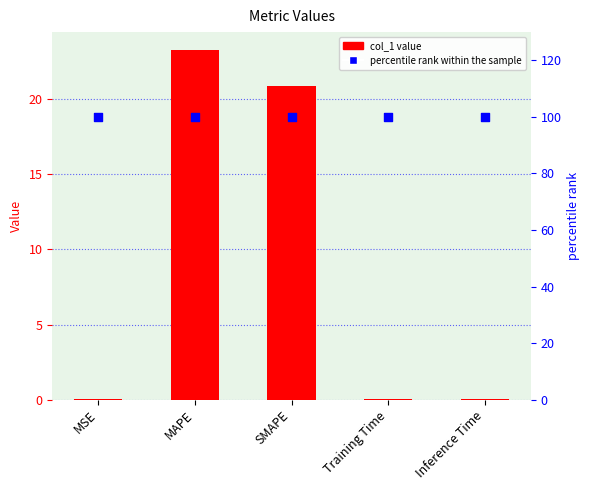

At how many categories does at least one series exceed 73?

5